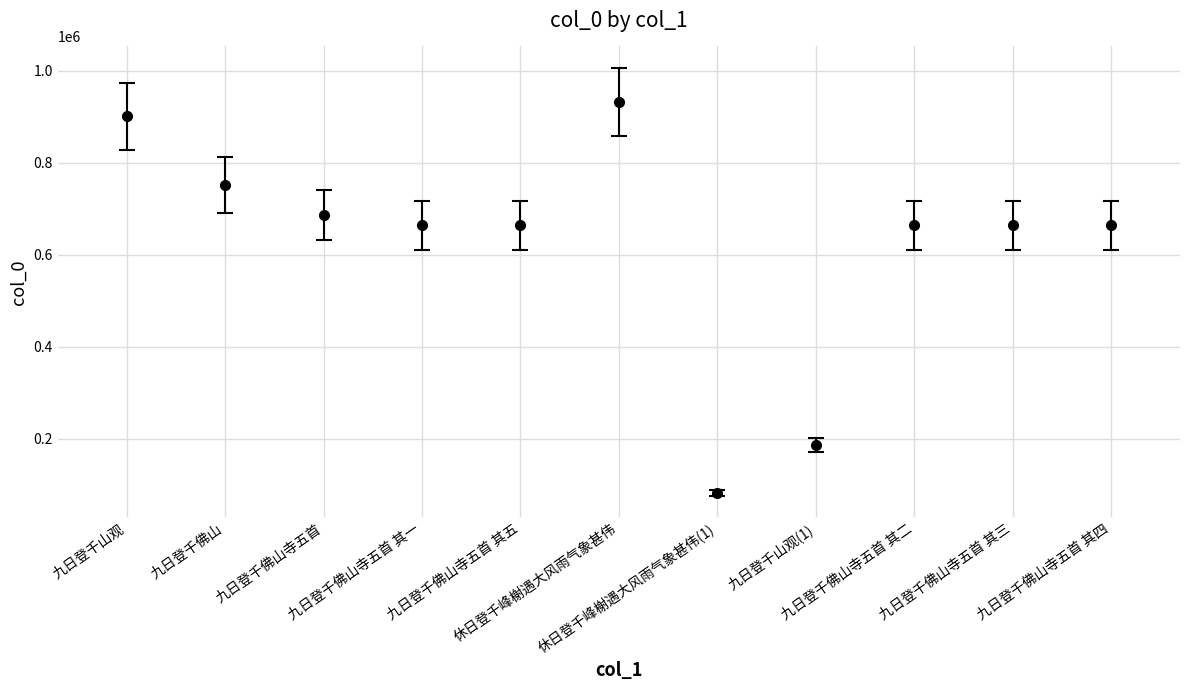

How many values are below 663735?

5